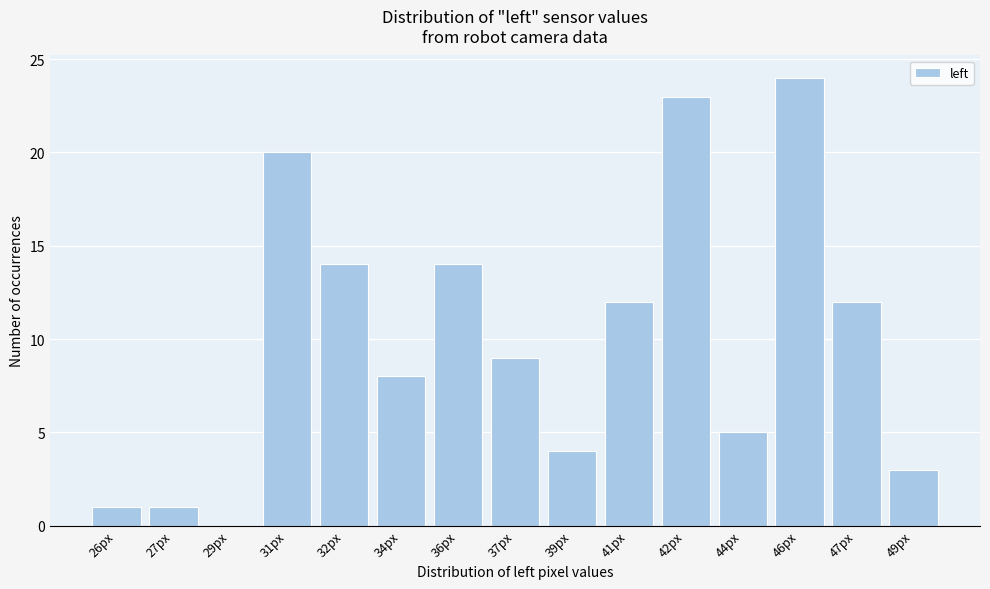

Reading left to right, extract all data points from this chart.

26px=1	27px=1	29px=0	31px=20	32px=14	34px=8	36px=14	37px=9	39px=4	41px=12	42px=23	44px=5	46px=24	47px=12	49px=3